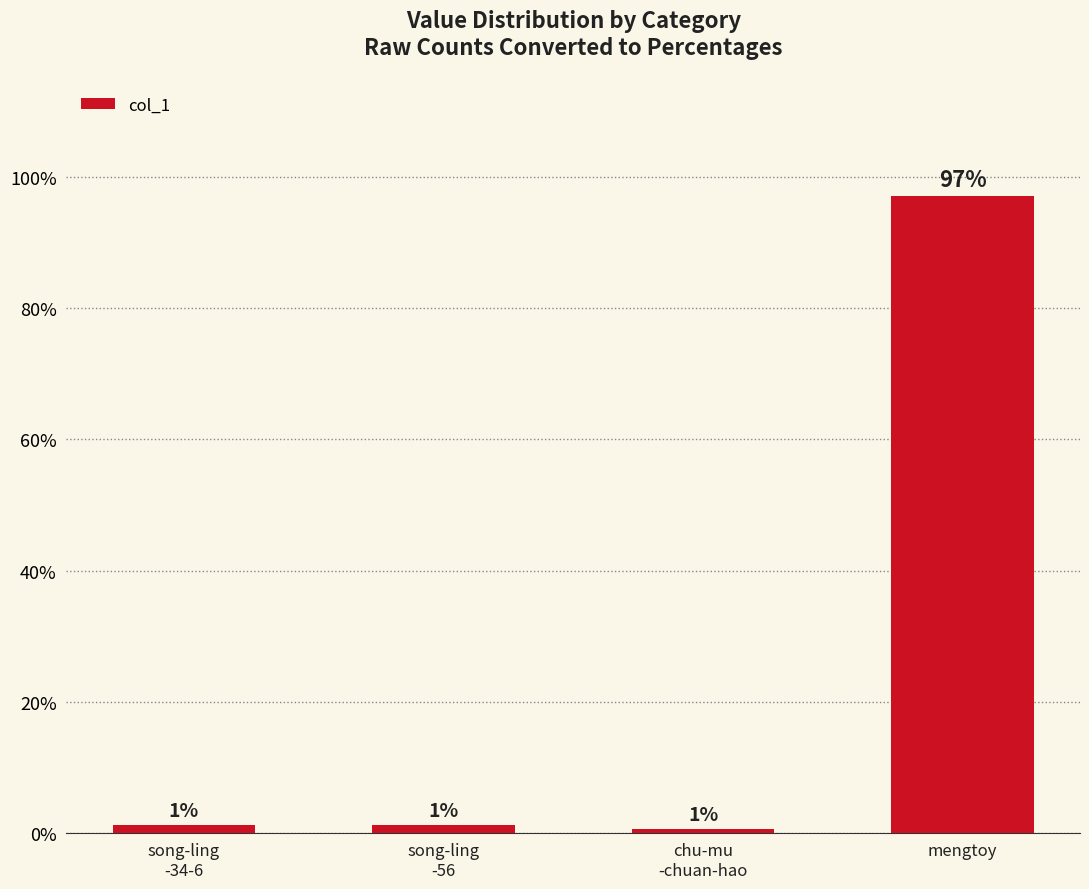

What is the change in value from song-ling
-56 to chu-mu
-chuan-hao?

-0.7